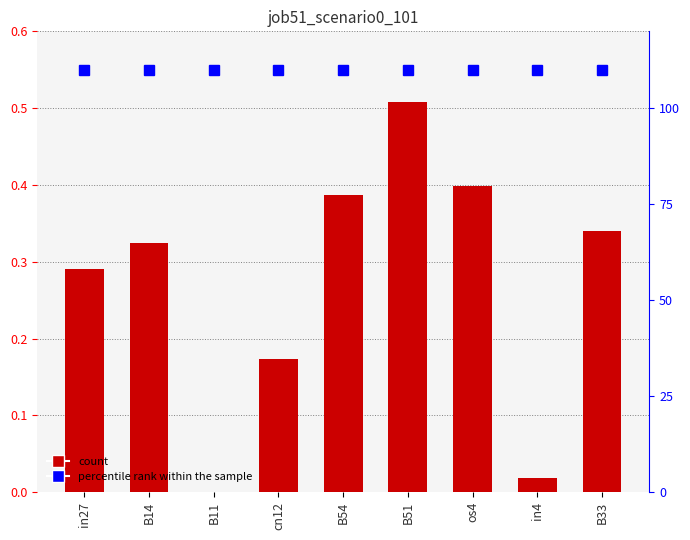

Which category has the highest value in the percentile rank within the sample series?

in27